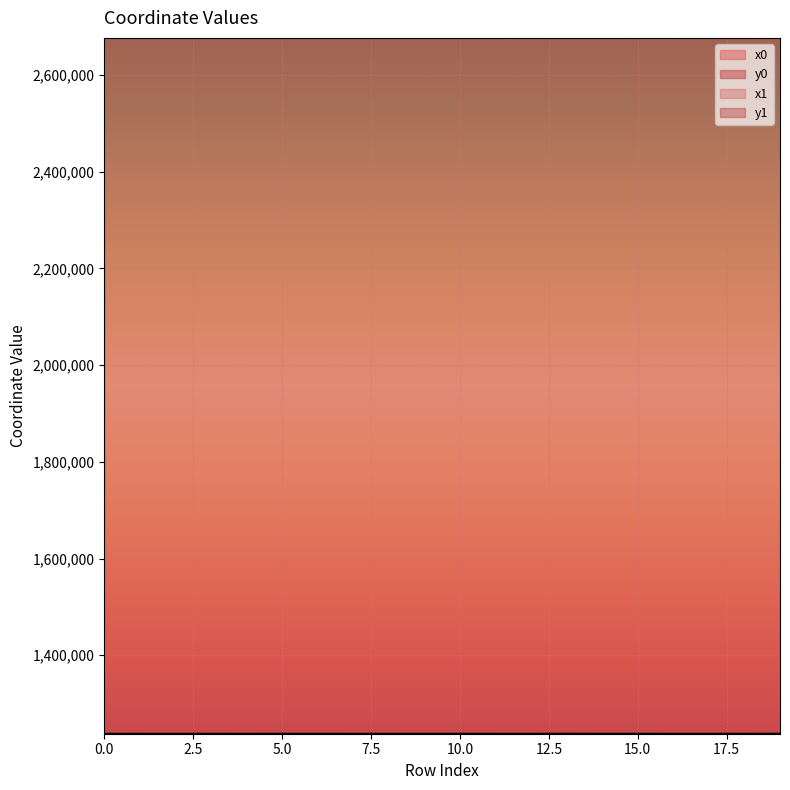

Rank the series by their maximum value, from lowest to highest.

y1, y0, x1, x0